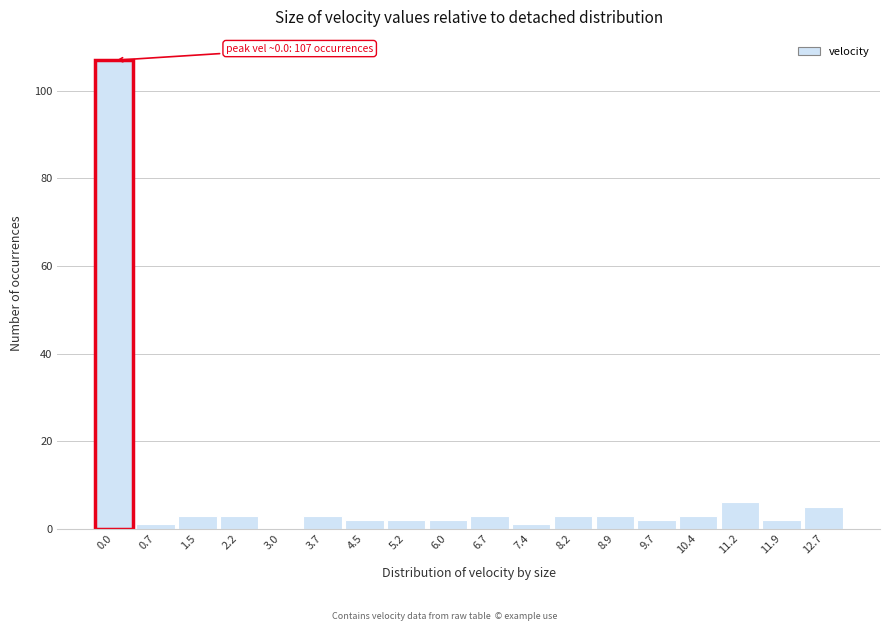

Reading left to right, extract all data points from this chart.

0.0=107	0.7=1	1.5=3	2.2=3	3.0=0	3.7=3	4.5=2	5.2=2	6.0=2	6.7=3	7.4=1	8.2=3	8.9=3	9.7=2	10.4=3	11.2=6	11.9=2	12.7=5